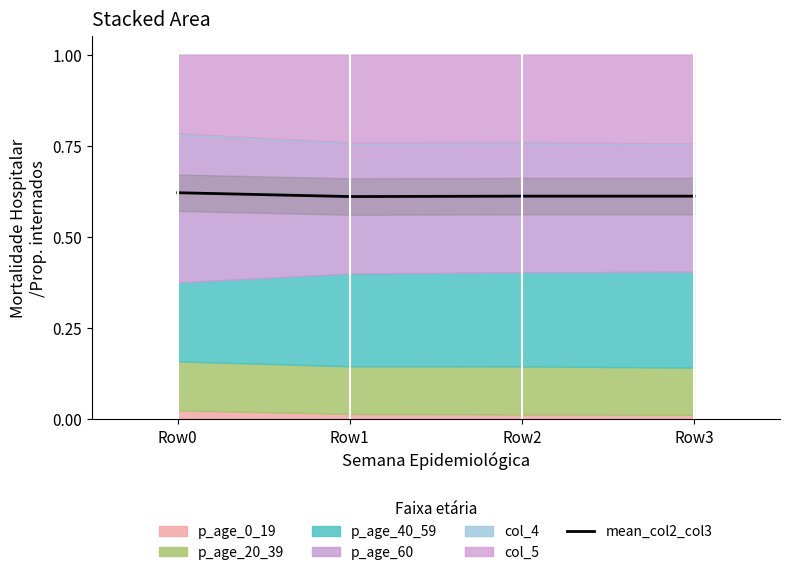

What is the average value?

0.6